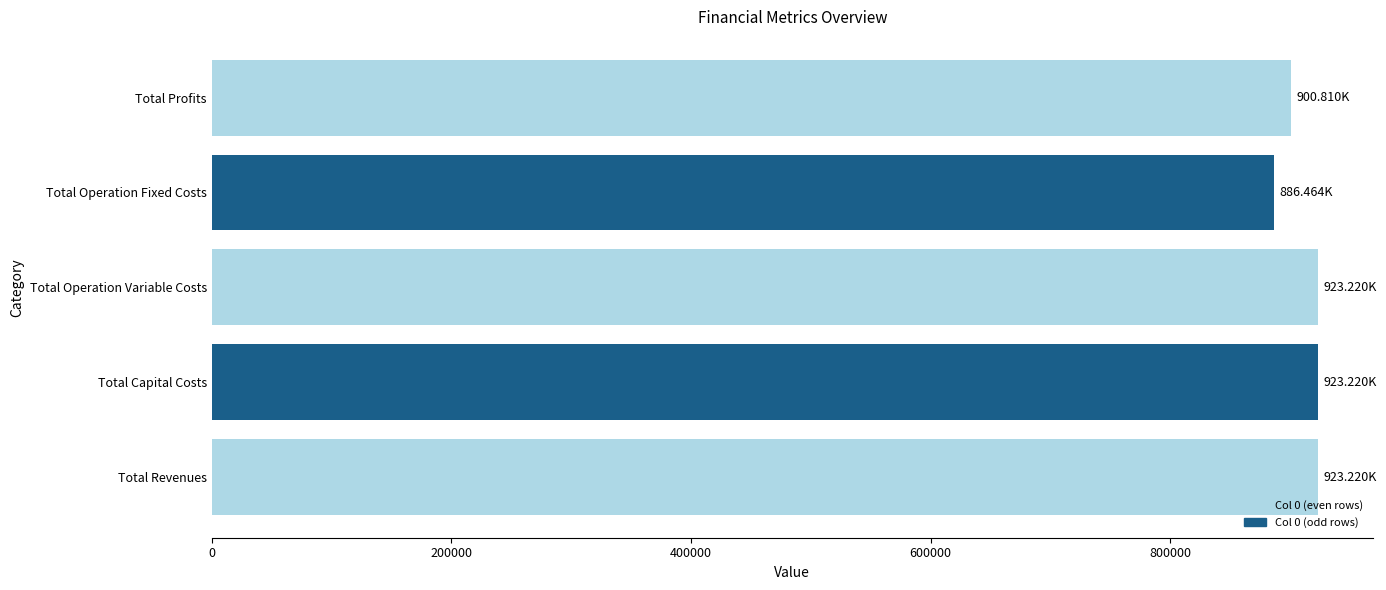

What is the difference between the second highest and second lowest values?

22410.0